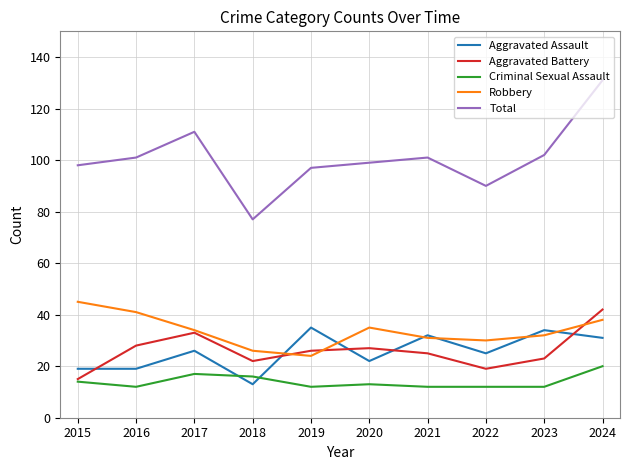

What is the difference between the maximum and minimum values in the Total series?

54